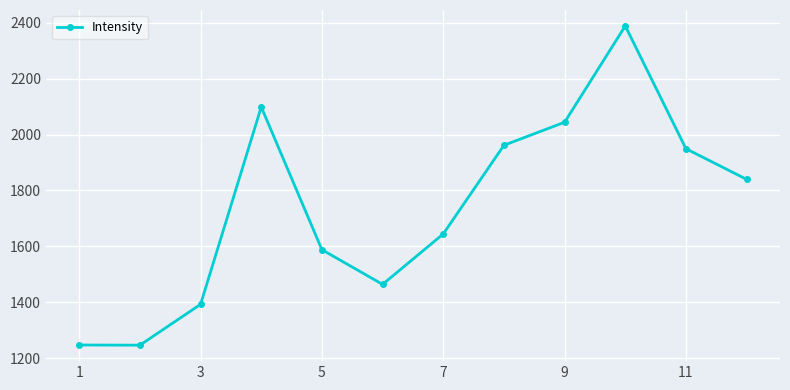

What is the difference between the maximum and minimum values?

1140.7